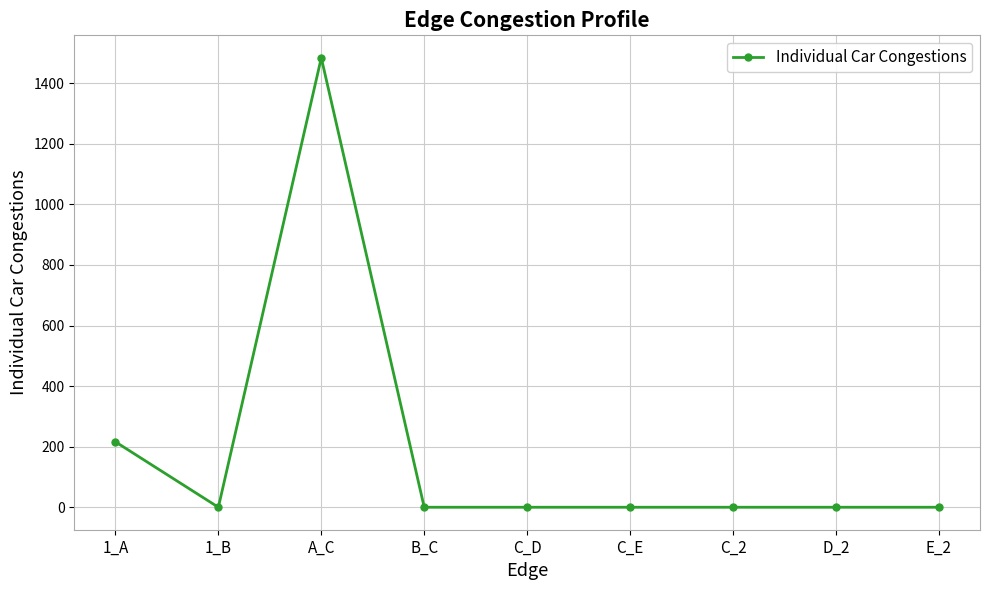

Which category has the highest value across all series?

A_C